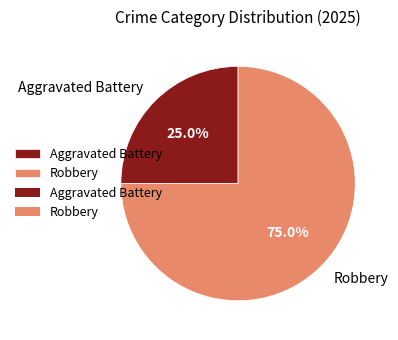

Which has a higher value, Aggravated Battery or Robbery?

Robbery